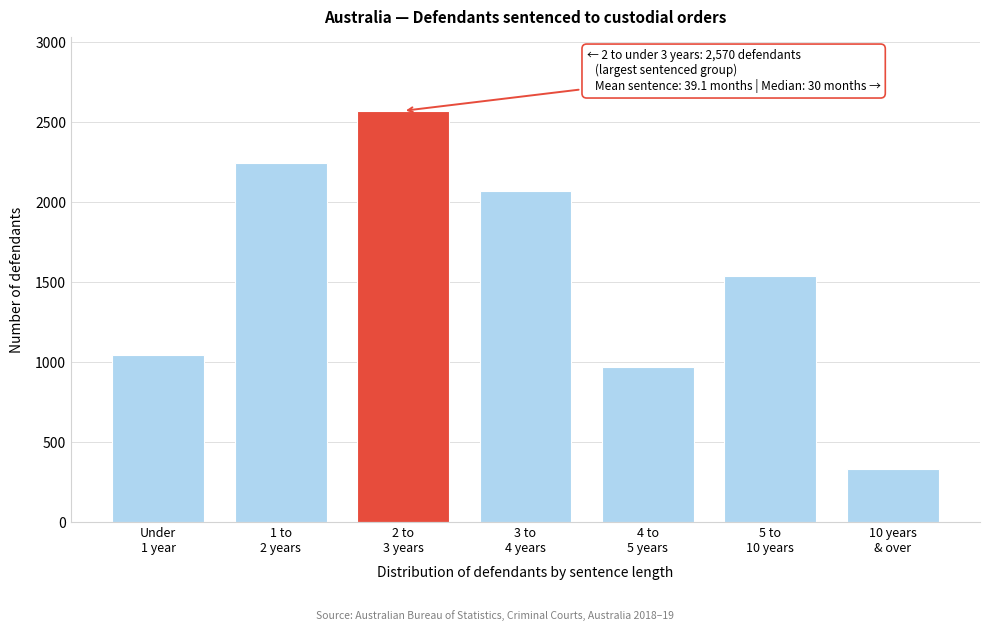

Reading right to left, transcribe all the data shown in this chart.

334	1539	970	2068	2570	2244	1046